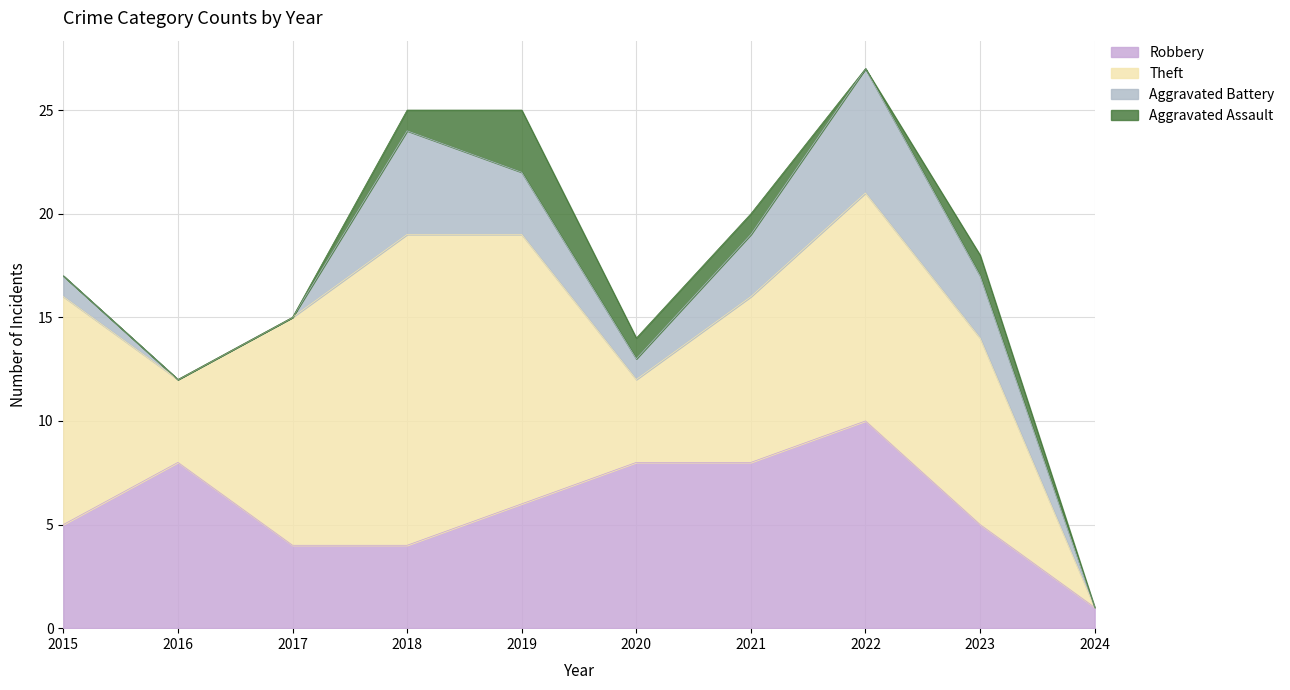

Does the chart have visible grid lines?

Yes